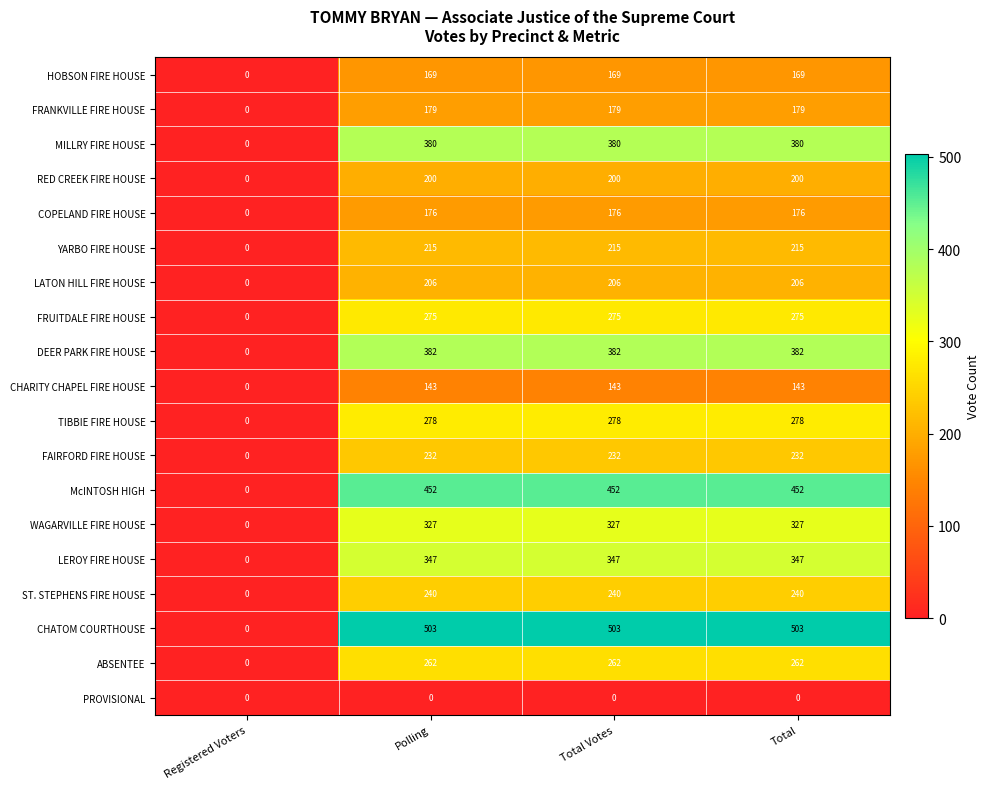

True or false: HOBSON FIRE HOUSE has a value of 79 at Total.

False